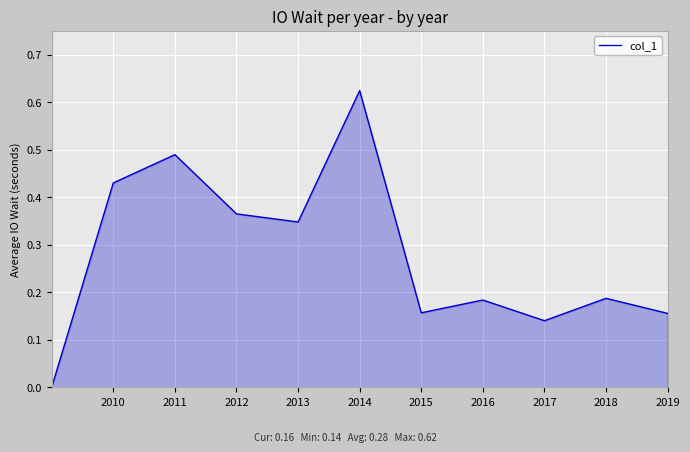

Is this an area chart (filled region under the line)?

Yes